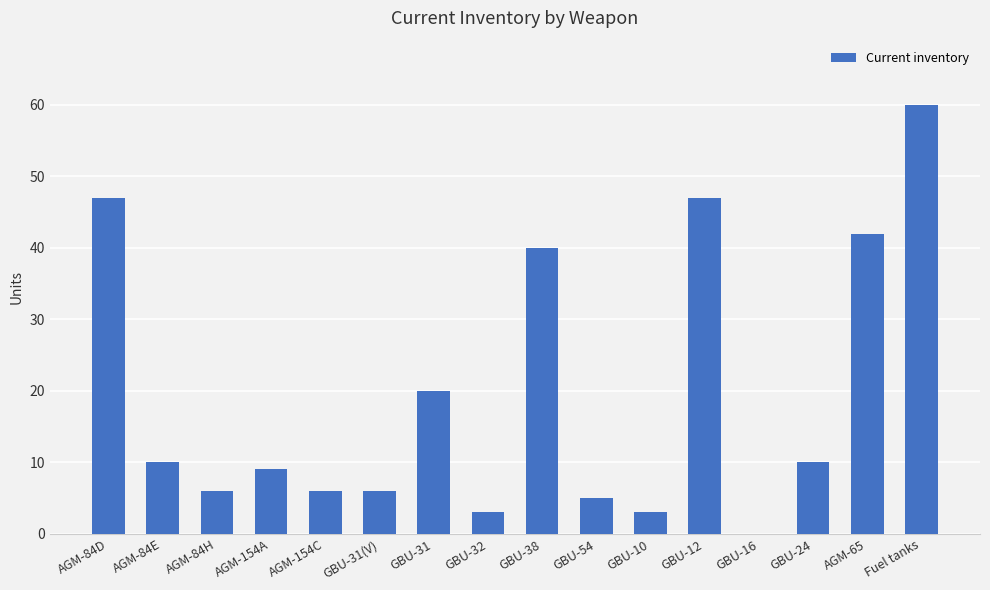

Which label corresponds to the largest value in the chart?

Fuel tanks